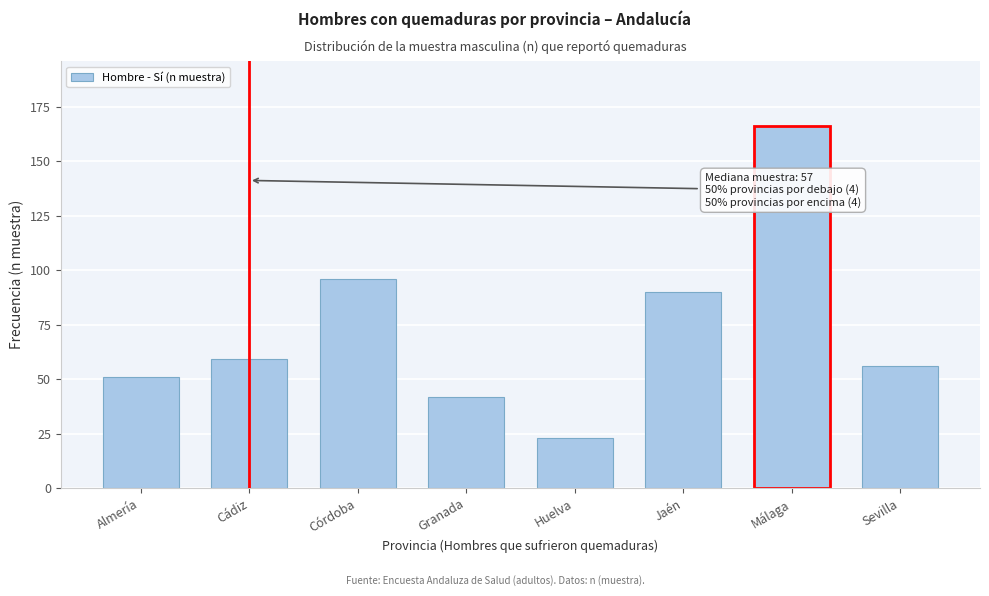

Reading left to right, what are all the values shown in this chart?

Almería=51	Cádiz=59	Córdoba=96	Granada=42	Huelva=23	Jaén=90	Málaga=166	Sevilla=56